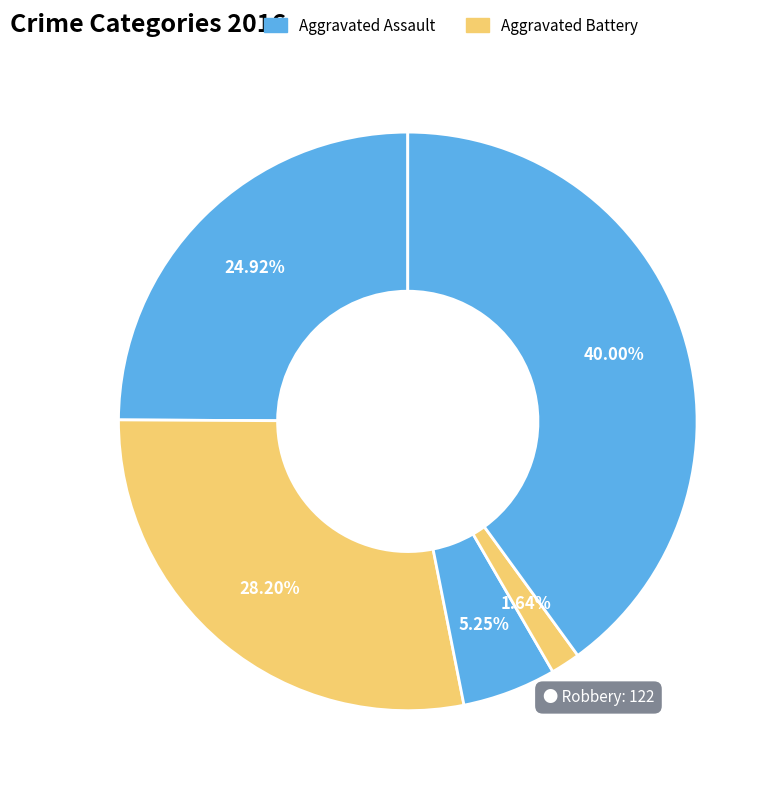

How many slices are in this pie chart?

5